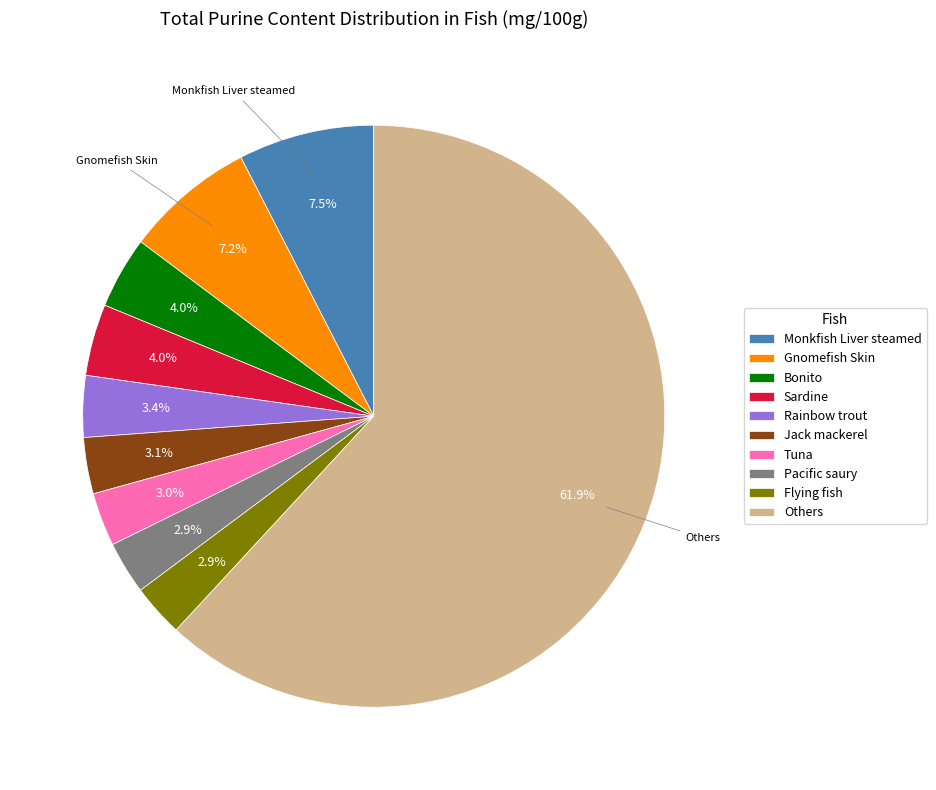

Which slice represents more than half of the pie?

Others